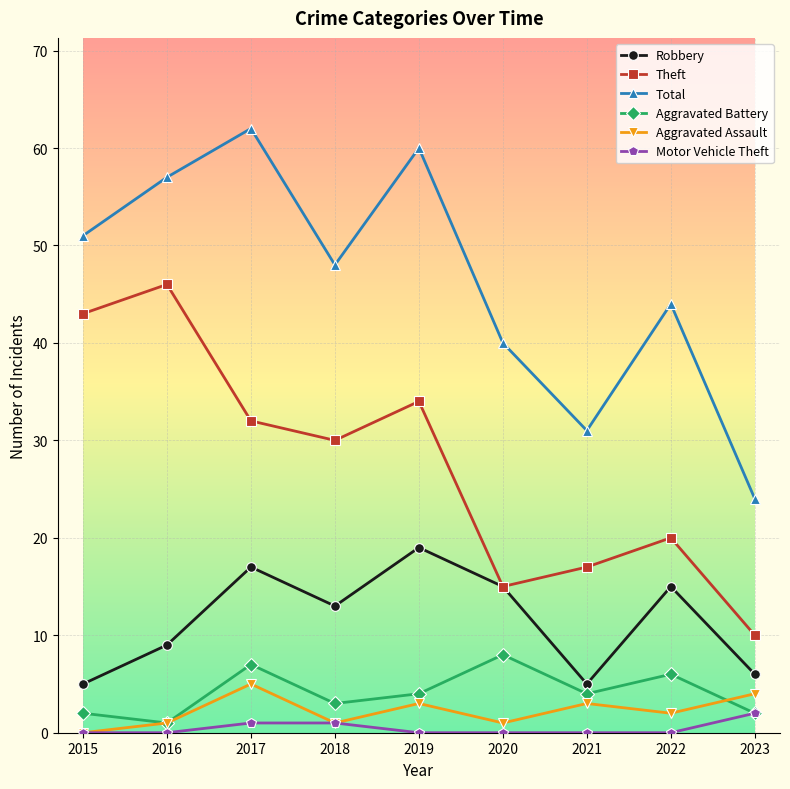

Reading right to left, list all the values displayed in this chart.

Robbery: 6	15	5	15	19	13	17	9	5
Theft: 10	20	17	15	34	30	32	46	43
Total: 24	44	31	40	60	48	62	57	51
Aggravated Battery: 2	6	4	8	4	3	7	1	2
Aggravated Assault: 4	2	3	1	3	1	5	1	0
Motor Vehicle Theft: 2	0	0	0	0	1	1	0	0